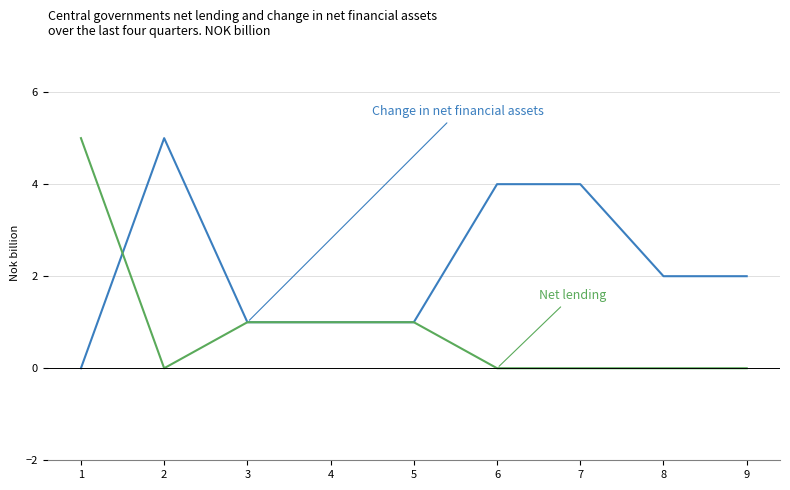

What is the total value across all series at 3?

2